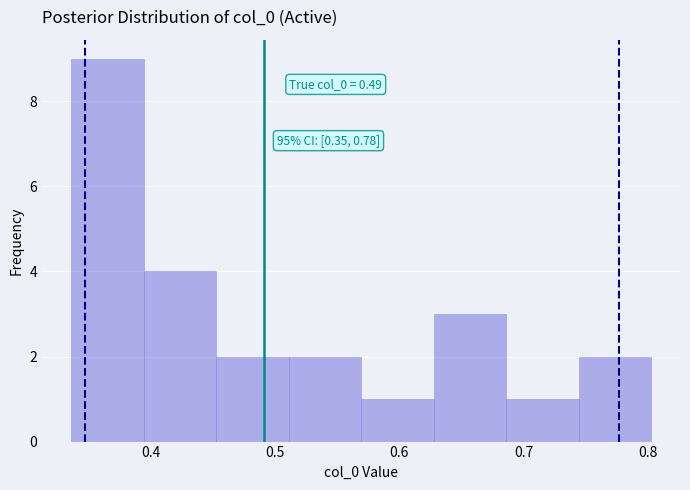

Which range on the x-axis has the tallest bar?

0.34 to 0.39